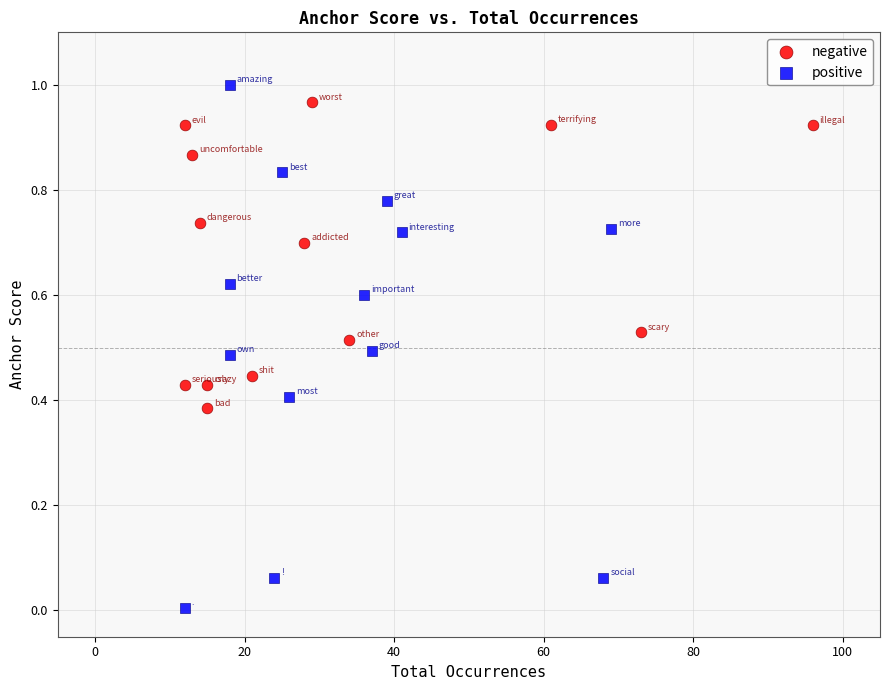

Which series contains the highest Y value?

positive